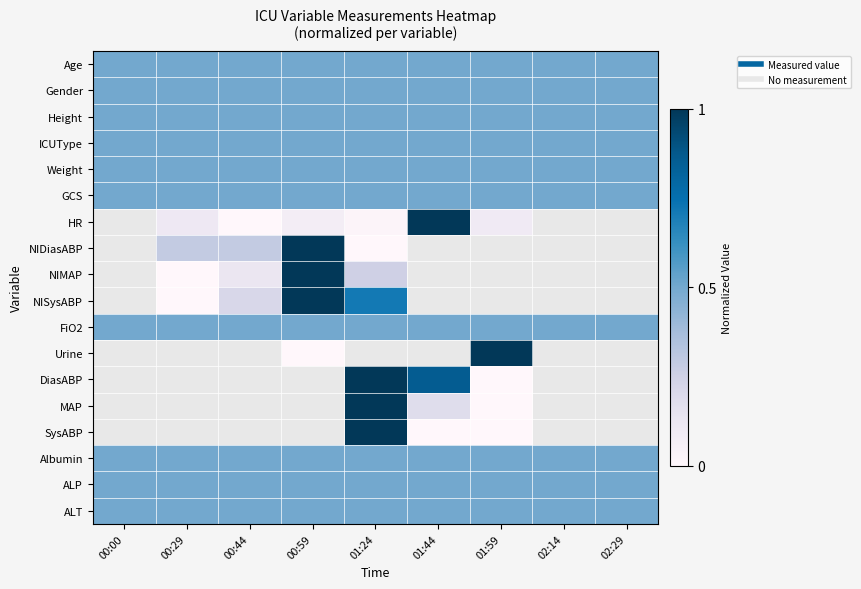

What is the spread (max minus min) of values at 00:29?

0.5